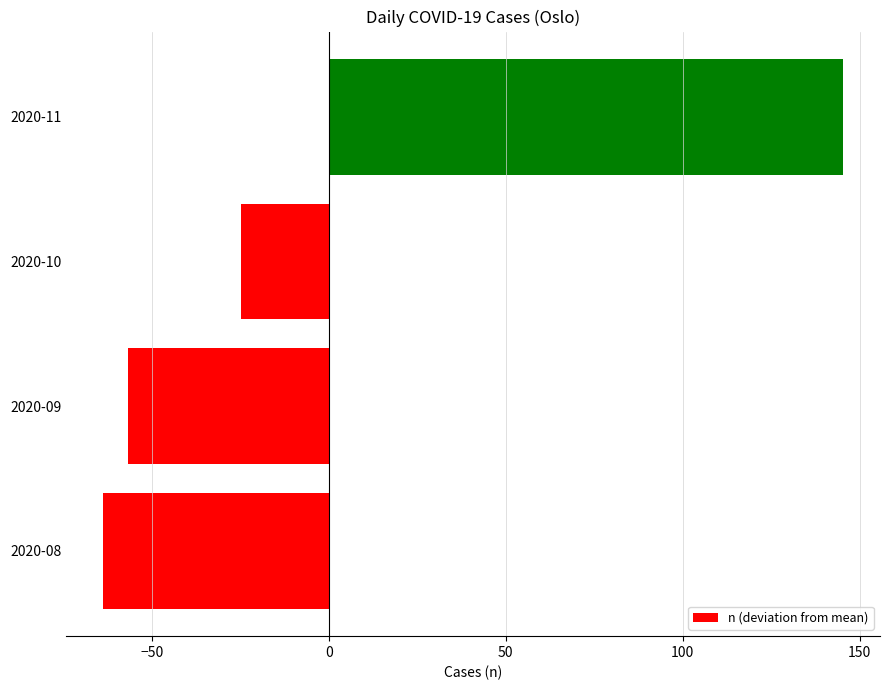

Count the number of data series in this chart.

1